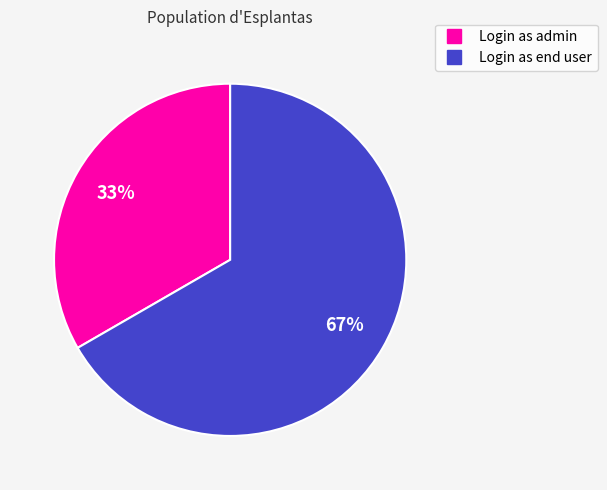

Between Login as end user and Login as admin, which is larger?

Login as end user